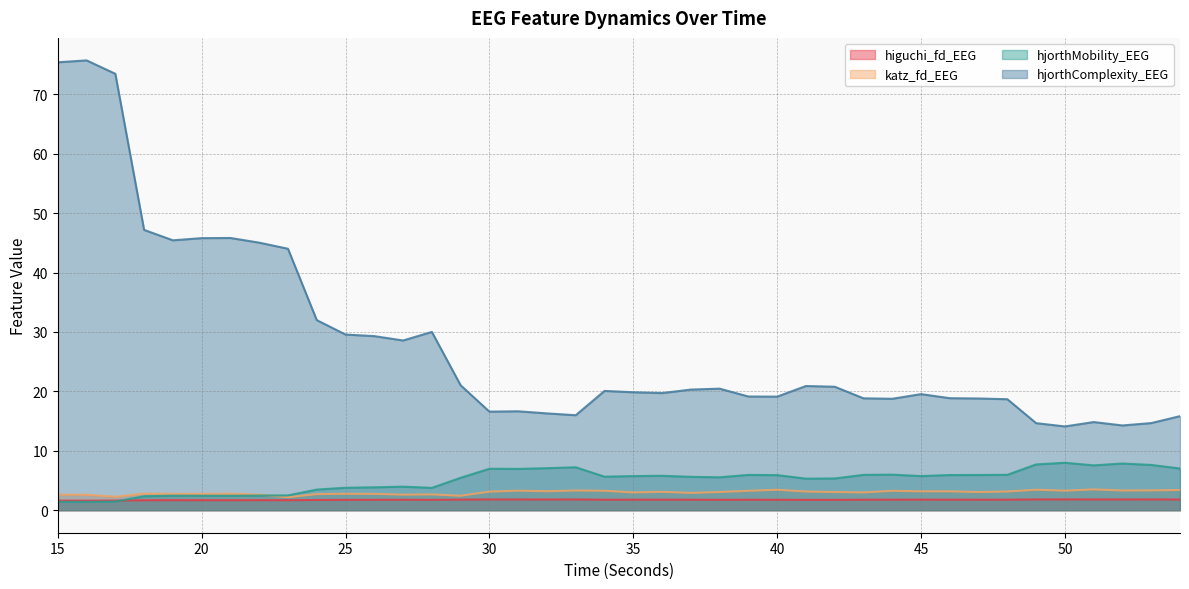

Is it true that hjorthComplexity_EEG equals 21.0 at 29?

True